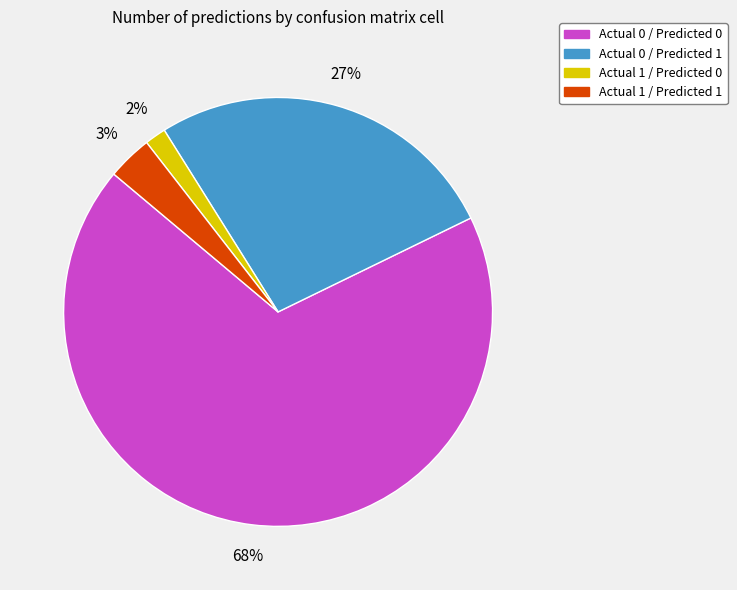

Is there any slice that represents more than half of the pie?

Yes